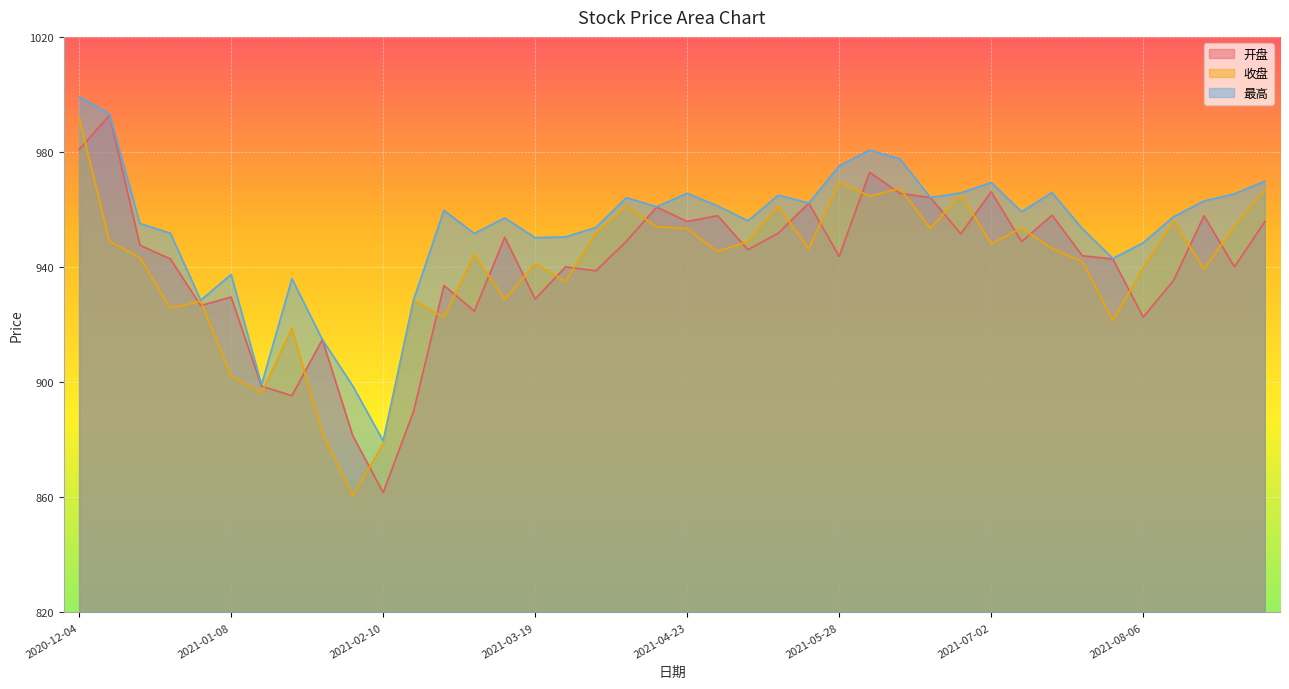

True or false: 开盘 and 收盘 intersect in this chart.

True